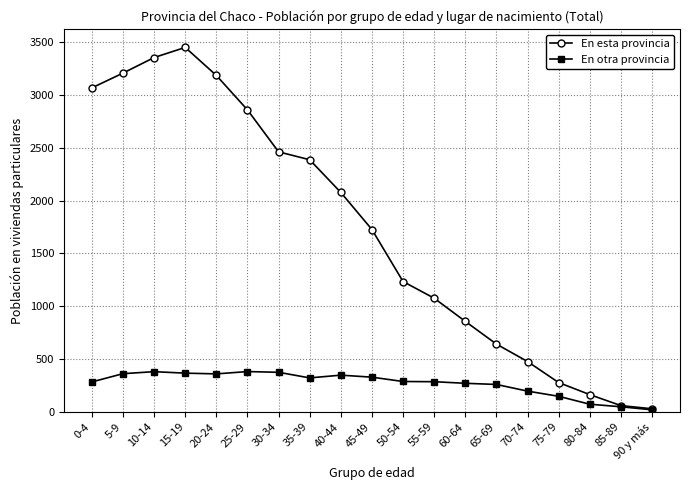

What is the value of the En esta provincia point at the 12th from the left?

1076